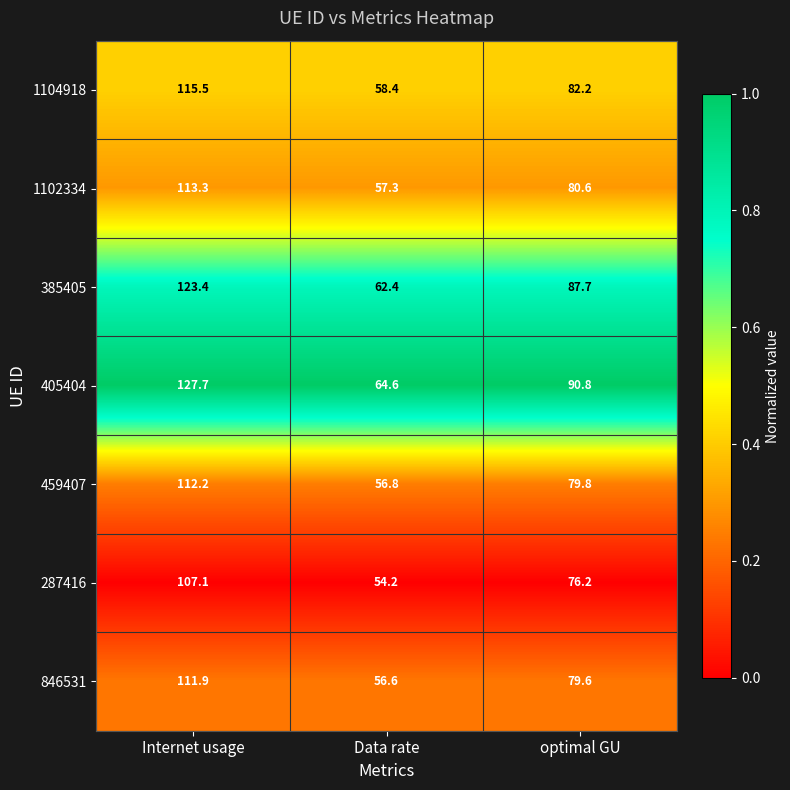

Is it true that 846531 equals 79.6 at optimal GU?

True